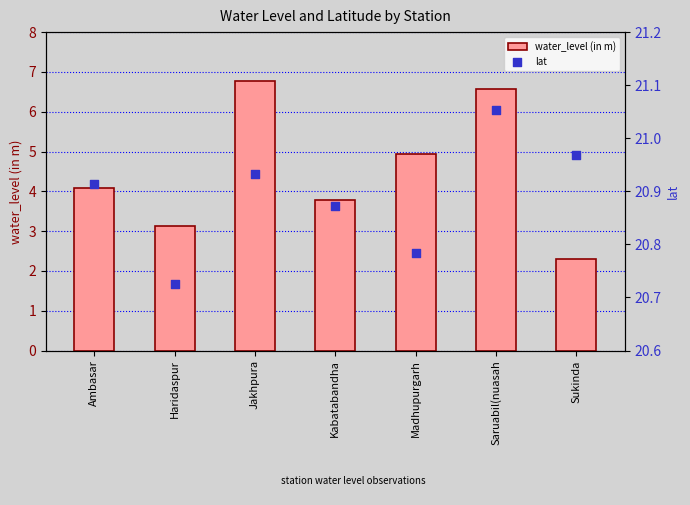

What are all the series names shown in the legend?

water_level (in m), lat